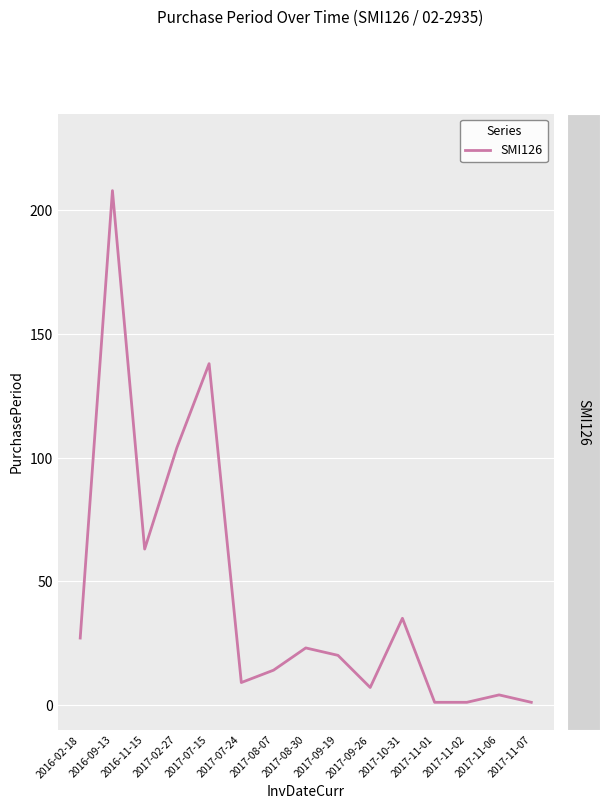

Read the value at 2017-10-31.

35